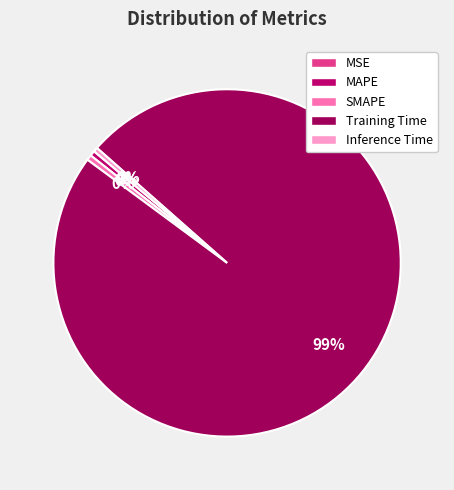

What is the smallest slice in the pie chart?

MSE